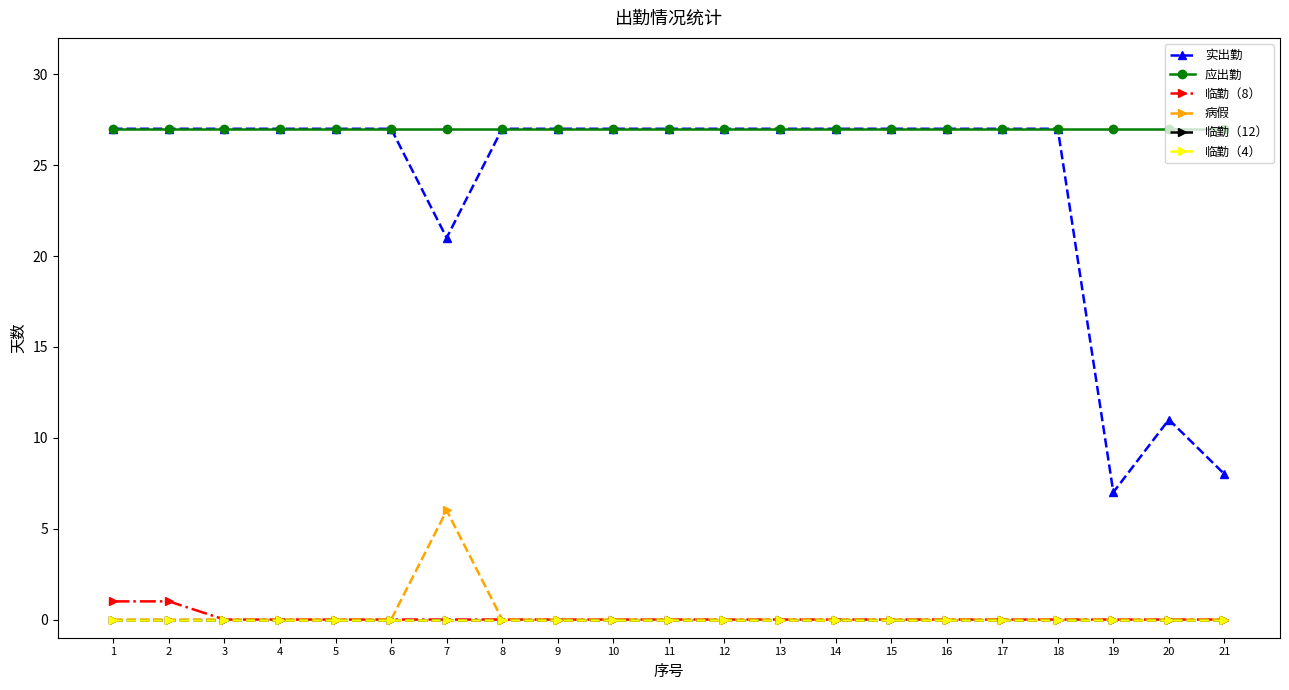

Which label corresponds to the smallest value in the chart?

3